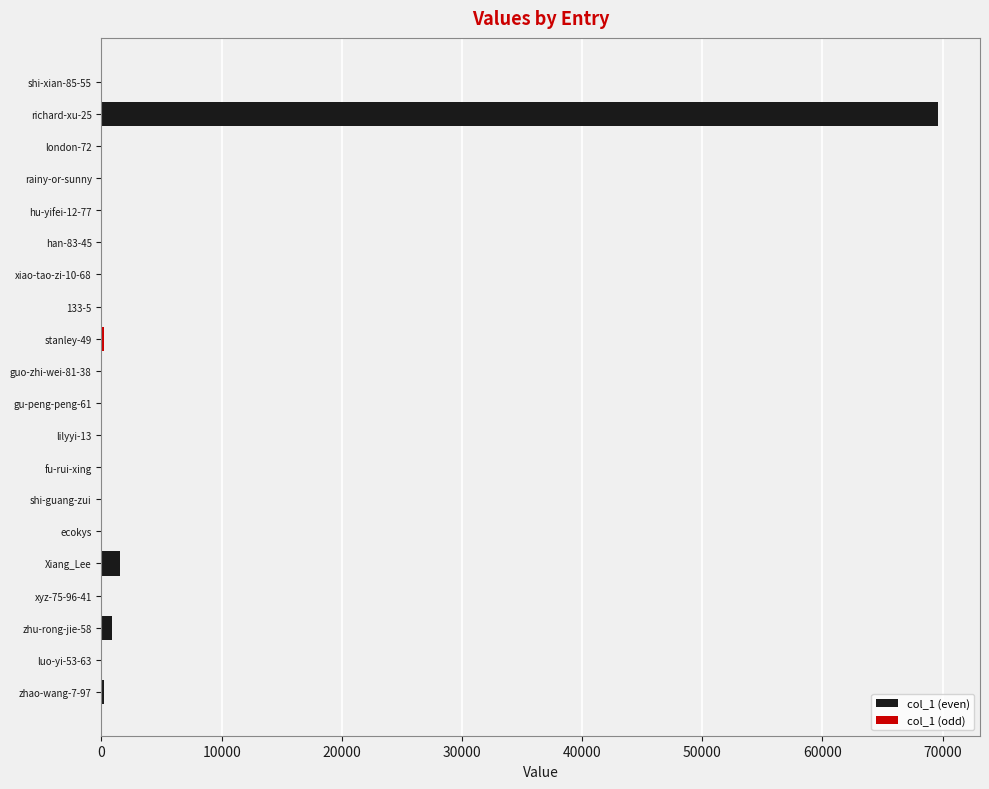

Which series has the largest total across all categories?

col_1 (even)